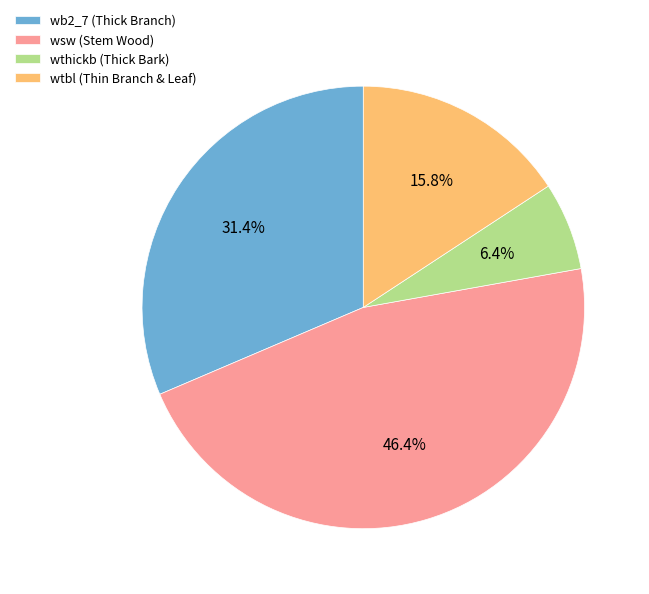

Rank the categories by value from lowest to highest.

wthickb (Thick Bark), wtbl (Thin Branch & Leaf), wb2_7 (Thick Branch), wsw (Stem Wood)